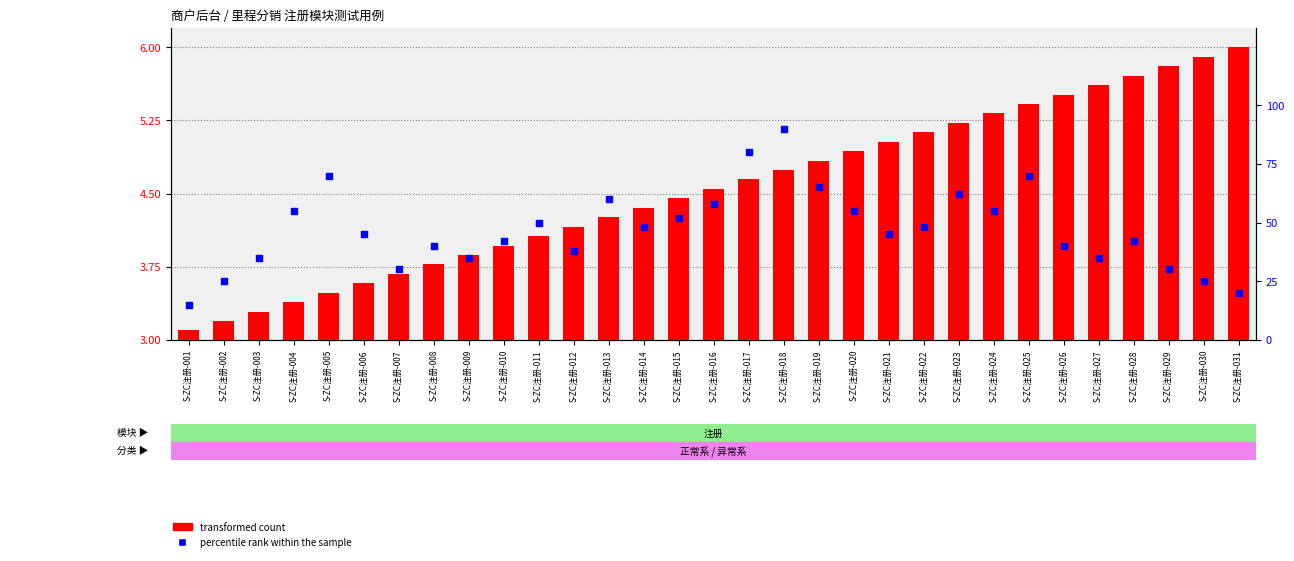

Is the value of transformed count at S-ZC注册-029 greater than the value of percentile rank within the sample at S-ZC注册-017?

No